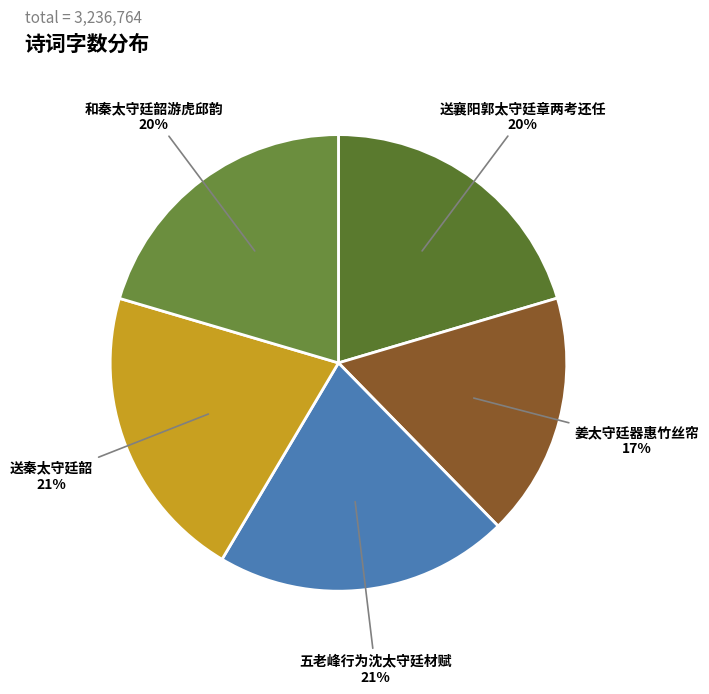

How many segments does this pie chart have?

5